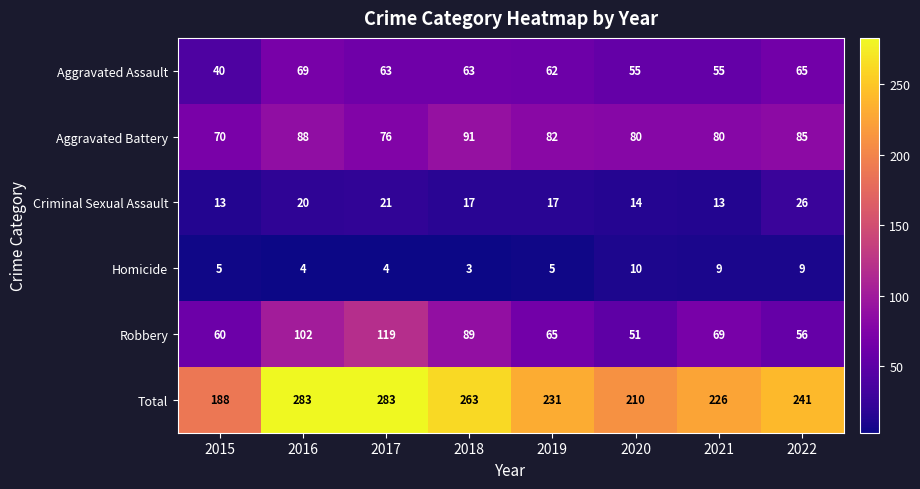

What is the average value of the Criminal Sexual Assault series?

18